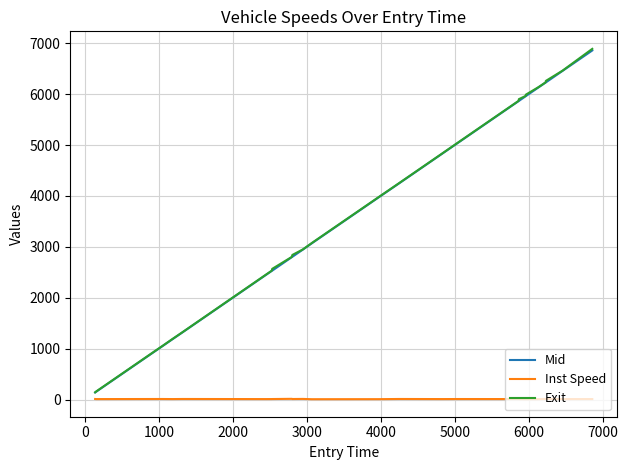

Which series has the largest range (max minus min)?

Exit